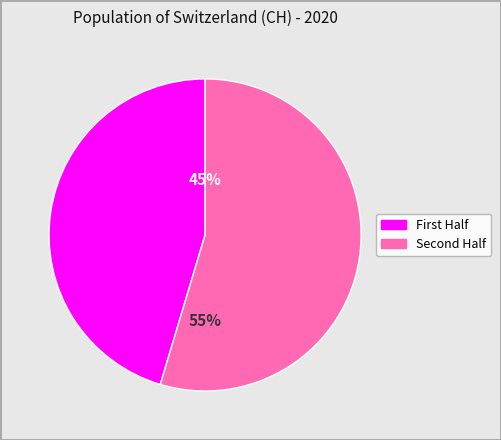

Which slice represents more than half of the pie?

Second Half